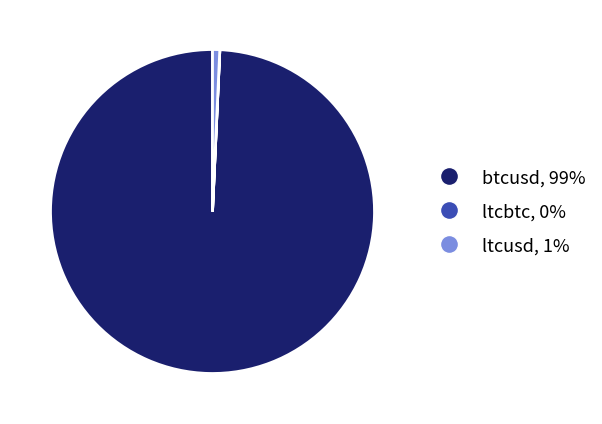

Which slice is the largest?

btcusd